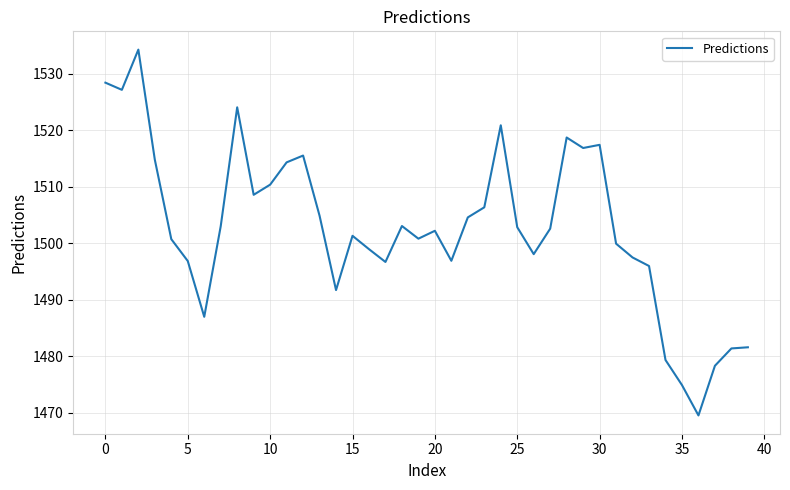

What is the minimum value shown in the chart?

1469.5